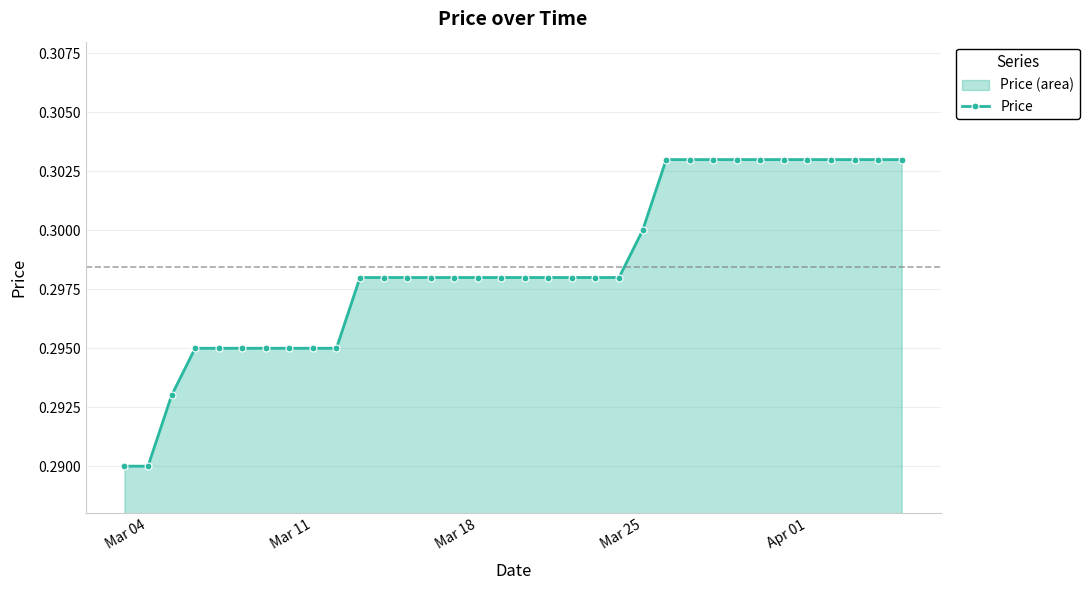

Count the values in the range 0 to 1.

34